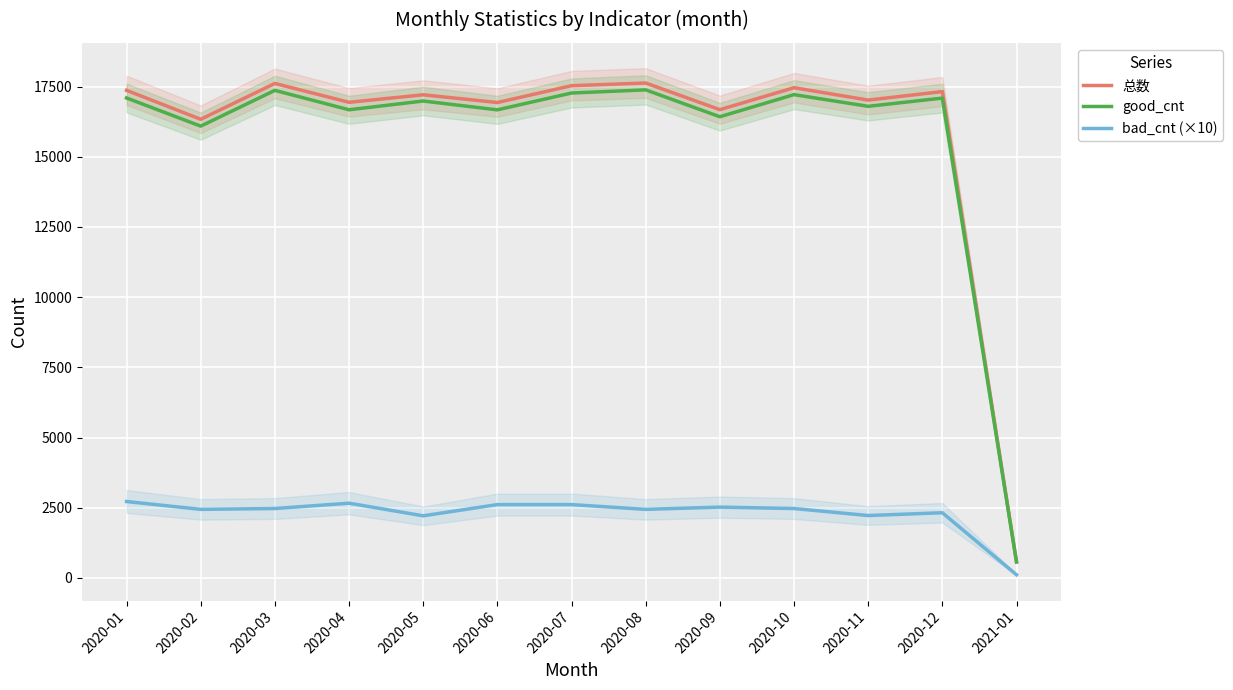

Reading left to right, list all the values displayed in this chart.

总数: 17369	16337	17614	16942	17209	16934	17534	17629	16680	17462	17021	17324	575
good_cnt: 17097	16093	17367	16676	16988	16673	17273	17385	16428	17215	16799	17092	564
bad_cnt (×10): 2720	2440	2470	2660	2210	2610	2610	2440	2520	2470	2220	2320	110